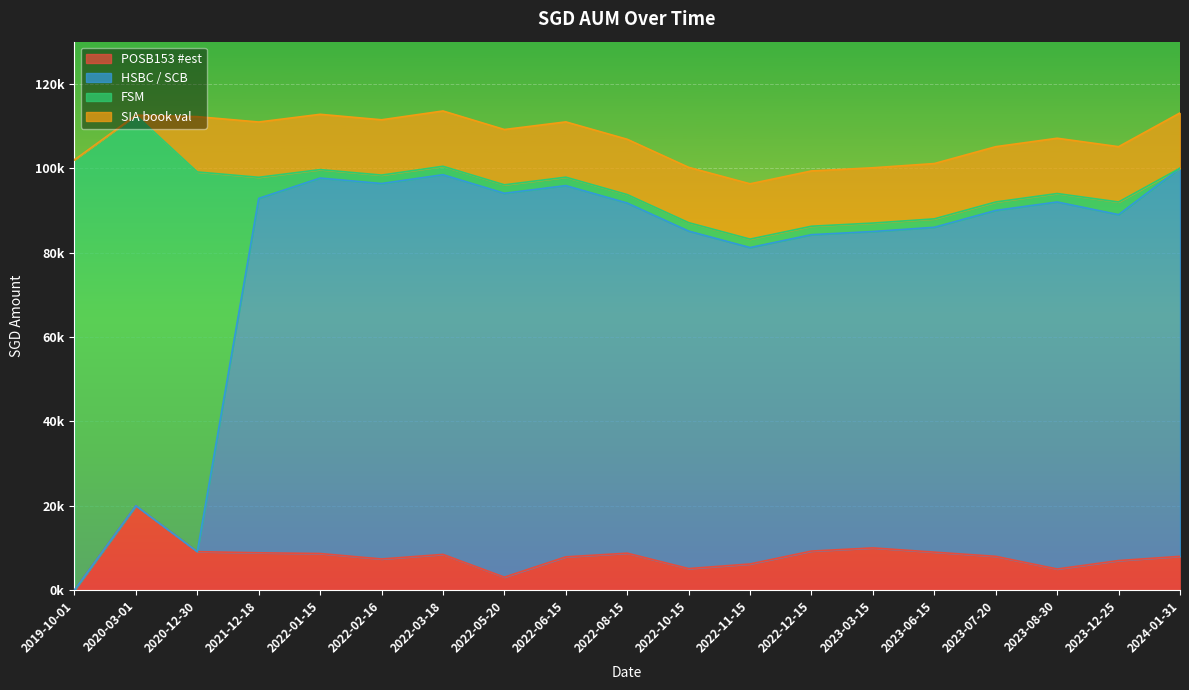

At which label is HSBC / SCB closest to 50000?

2020-03-01